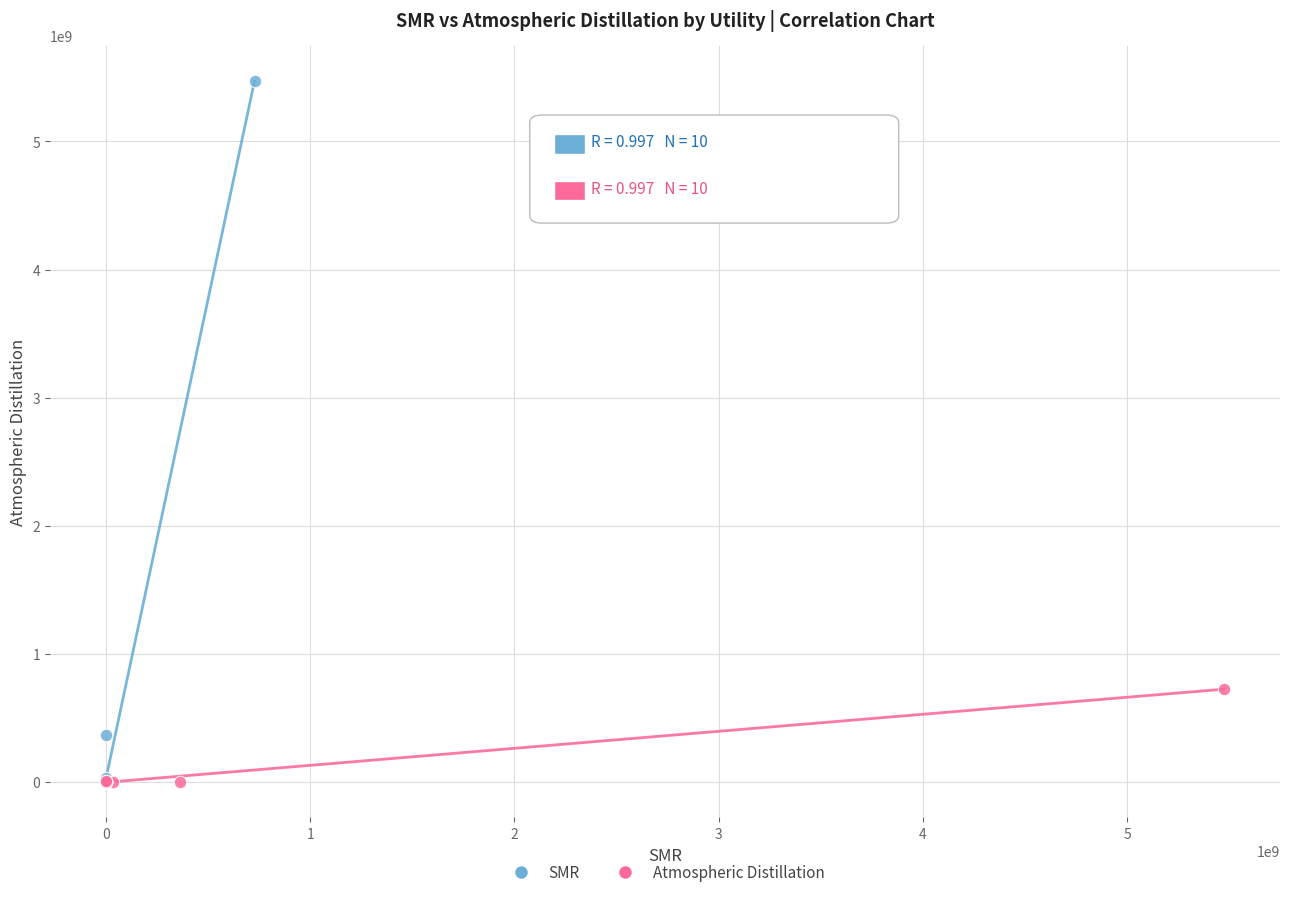

What are all the series names shown in the legend?

SMR, Atmospheric Distillation